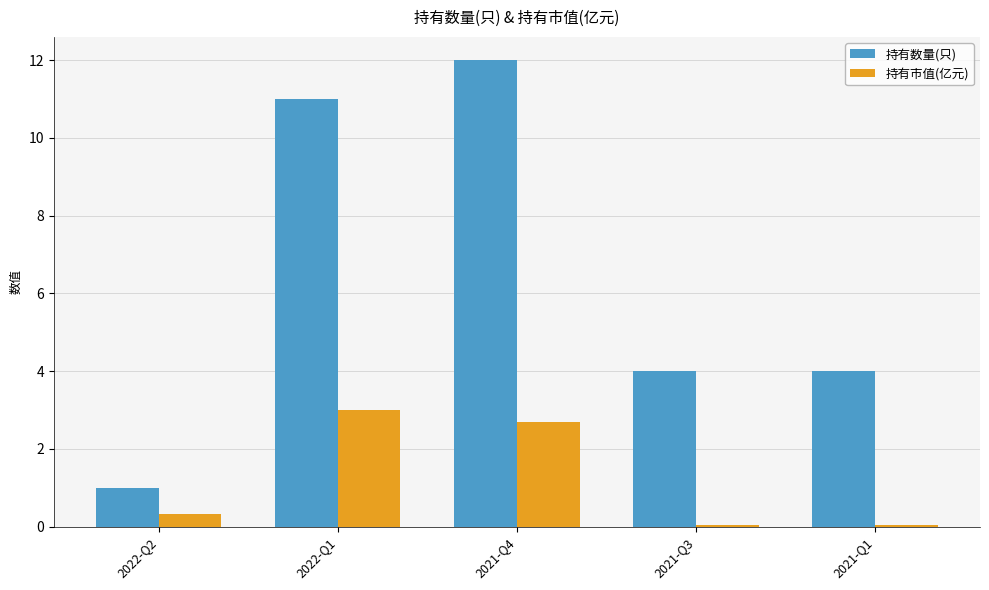

Which series has the largest total across all categories?

持有数量(只)